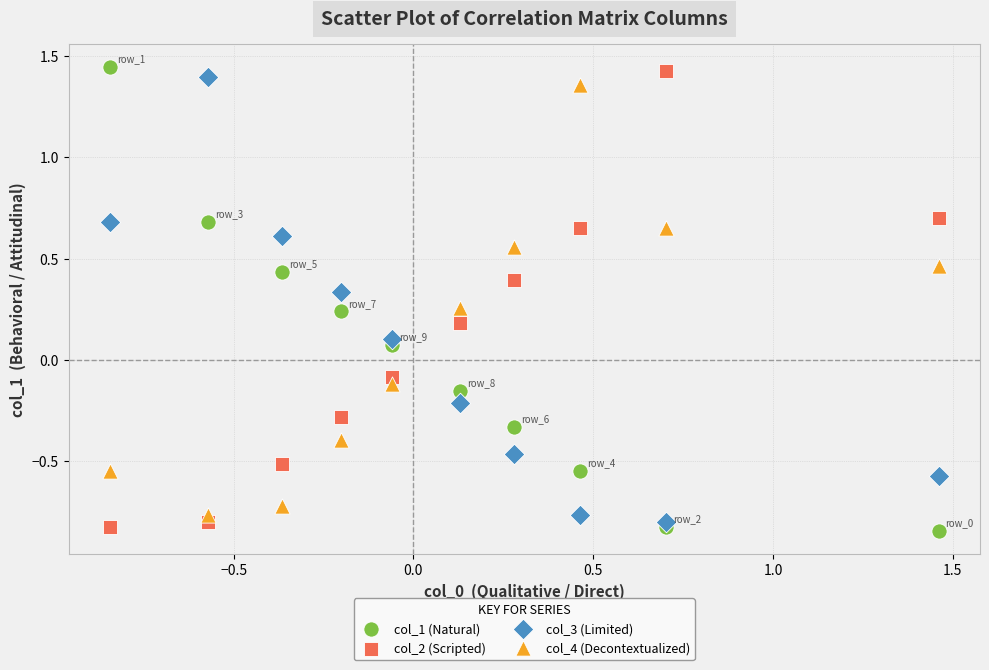

What are all the series names shown in the legend?

col_1 (Natural), col_2 (Scripted), col_3 (Limited), col_4 (Decontextualized)